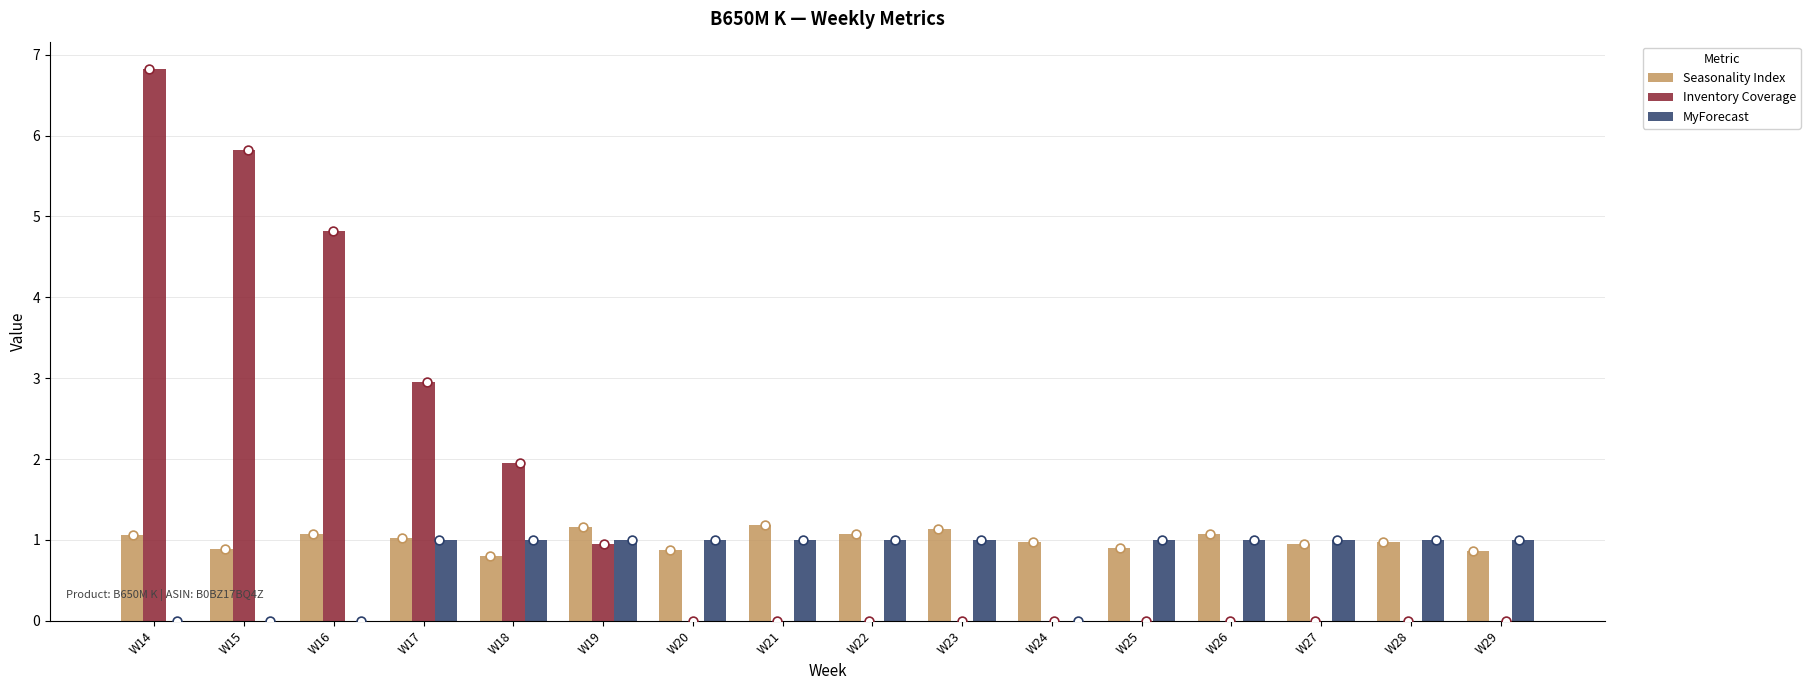

Which series reaches the maximum Y coordinate?

Inventory Coverage